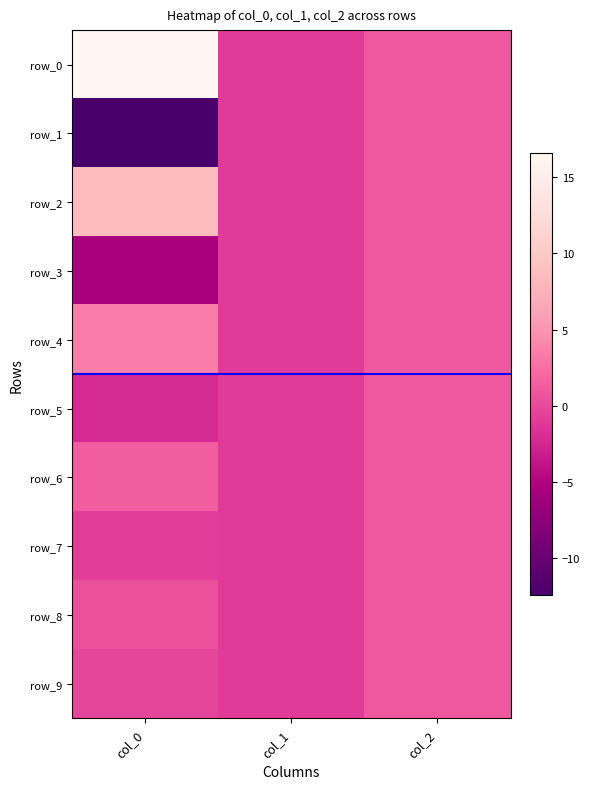

What is the average value of the row_3 series?

-1.8